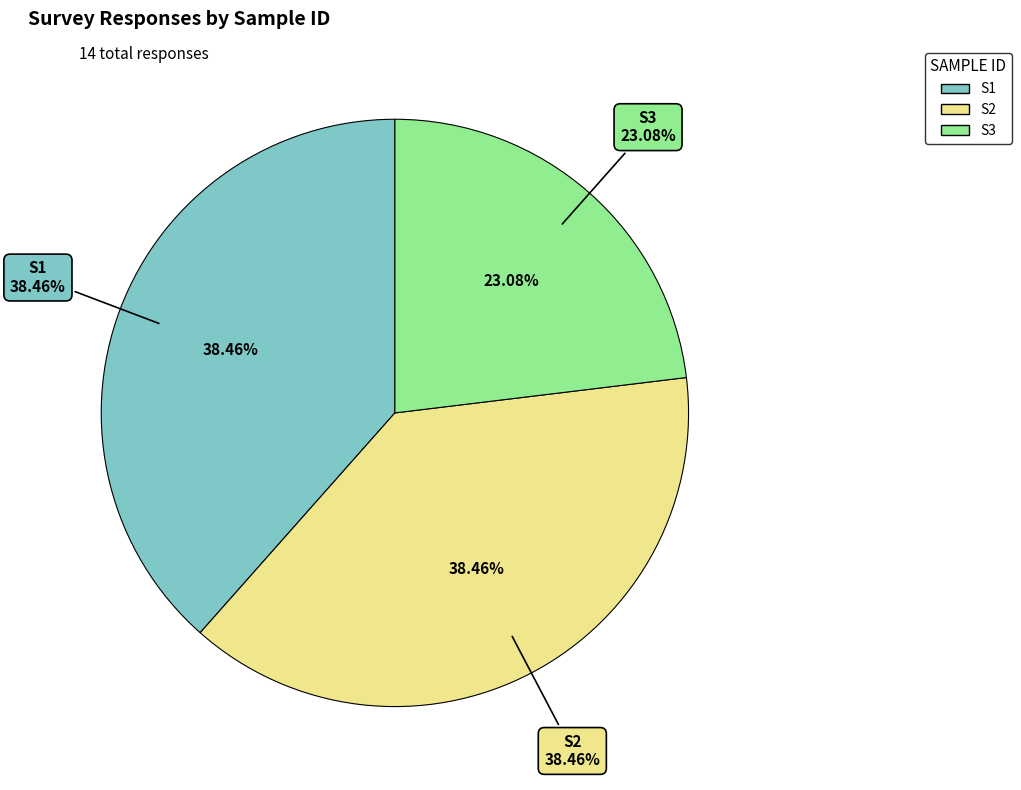

Is there a majority slice in this chart?

No